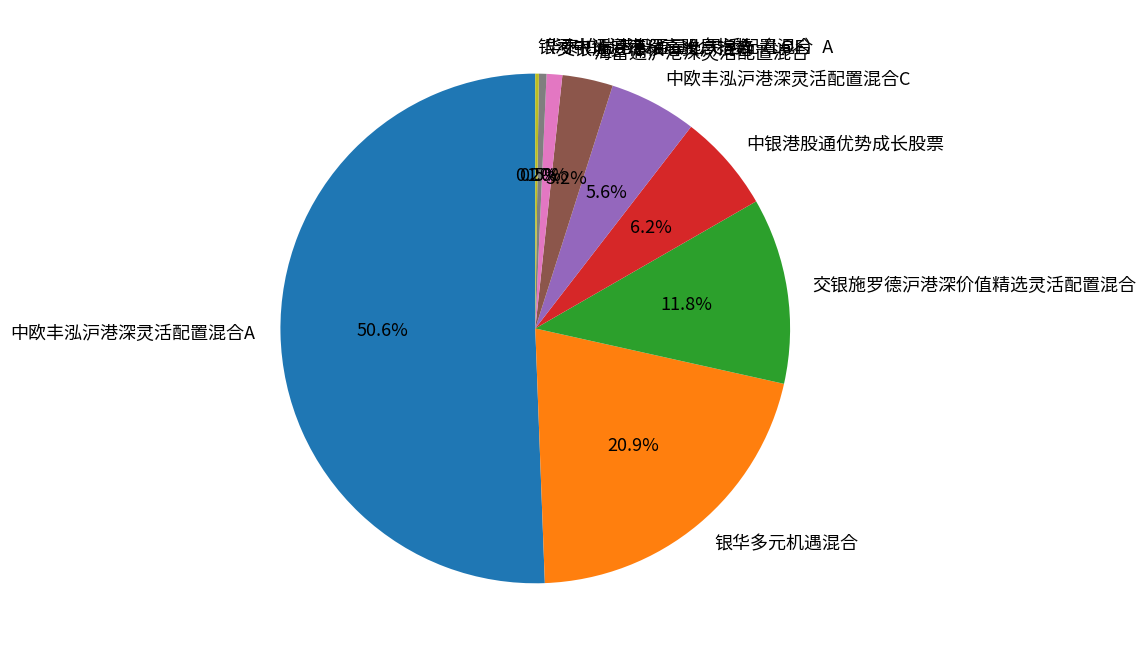

What percentage is the 中欧丰泓沪港深灵活配置混合A slice, to the nearest percent?

51%